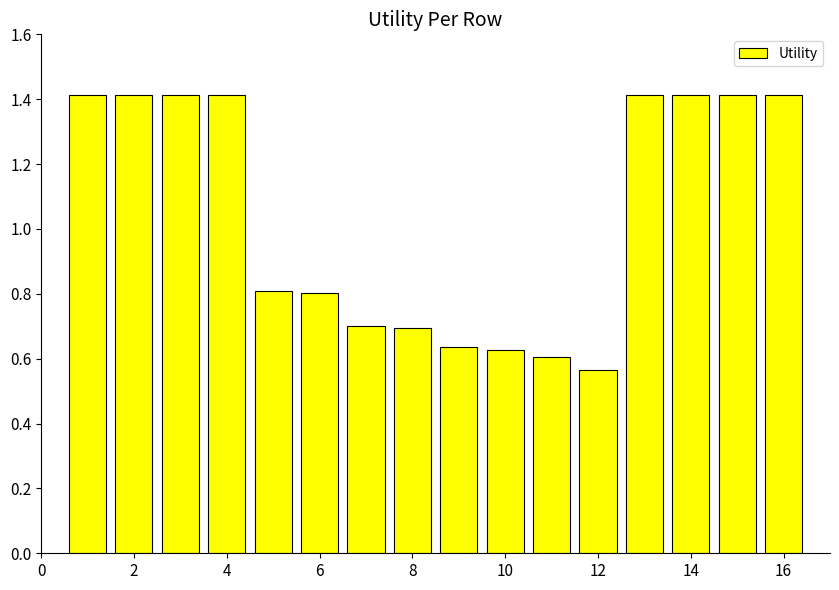

What is the maximum value shown in the chart?

1.4